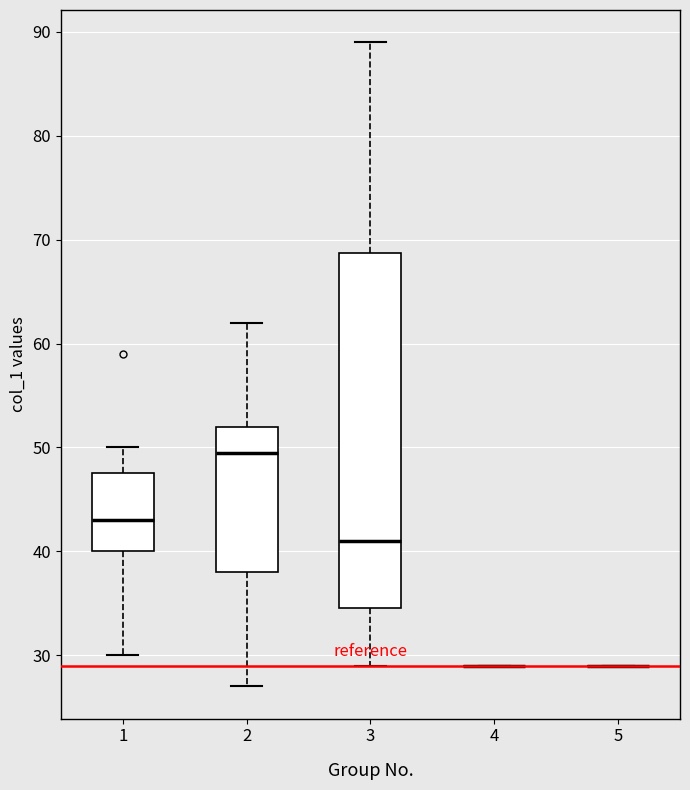

Which box is the tallest, from its lower edge to its upper edge?

3